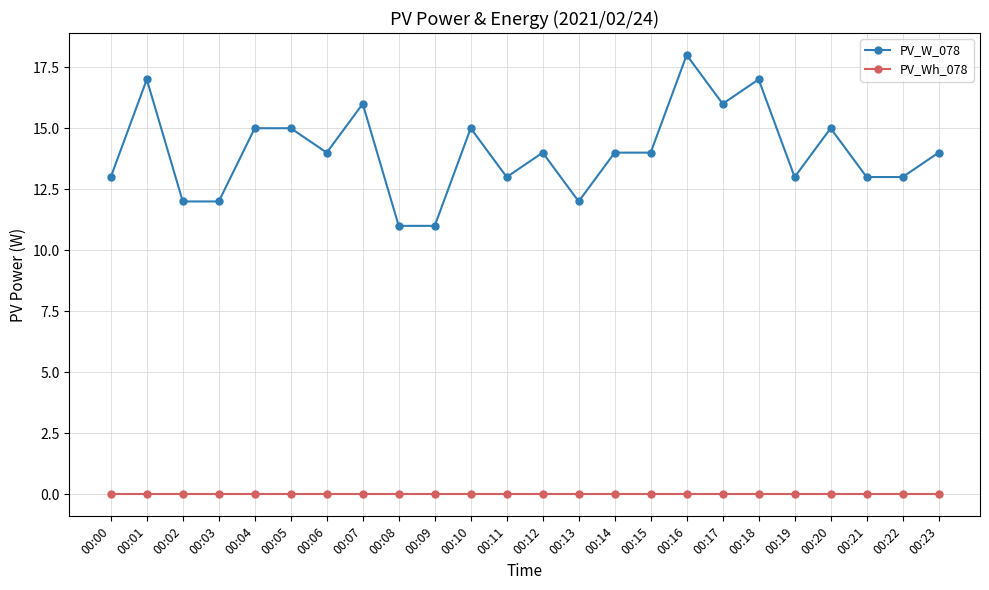

List the series in order of their overall mean, highest first.

PV_W_078, PV_Wh_078